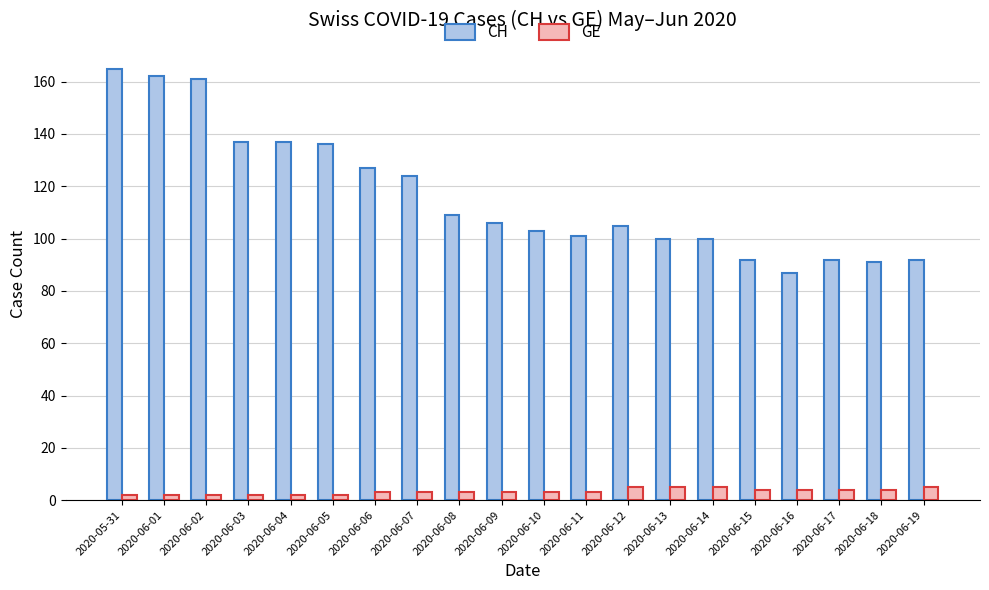

What is the label of the 18th bar from the right?

2020-06-02